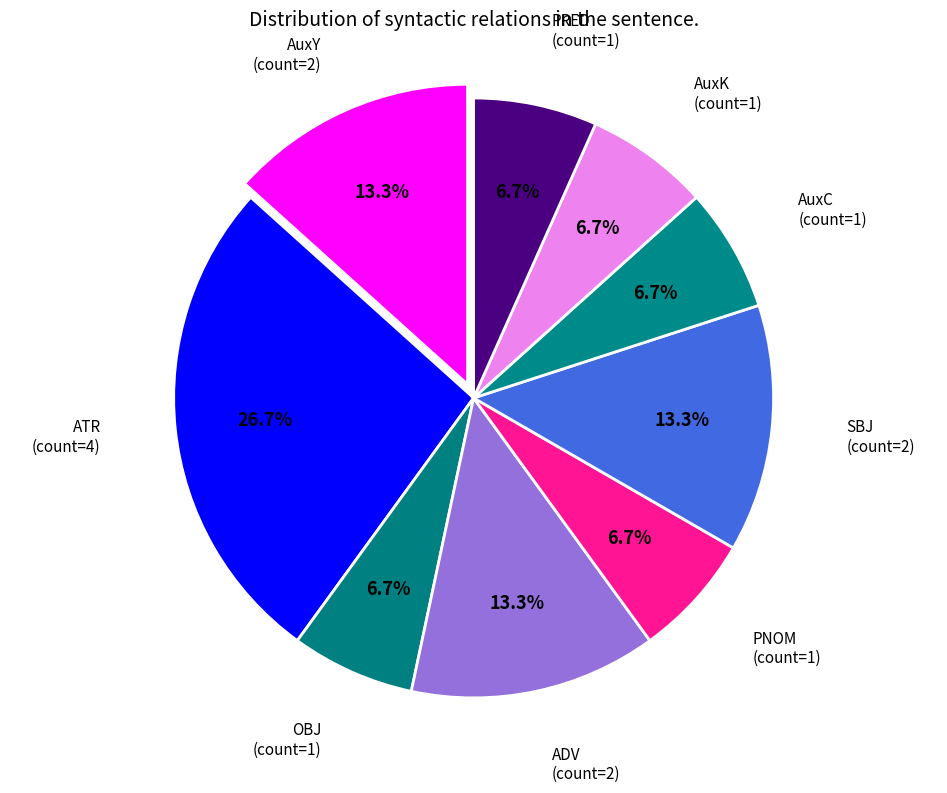

How many slices are in this pie chart?

9